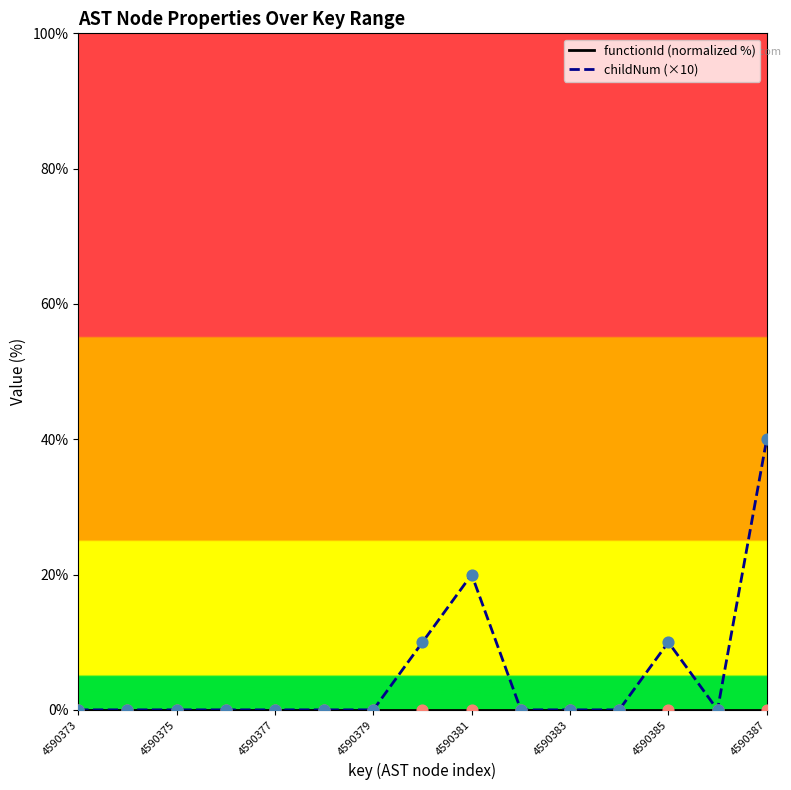

Is the value of childNum (×10) at 4590381 greater than the value of functionId (normalized %) at 4590377?

Yes